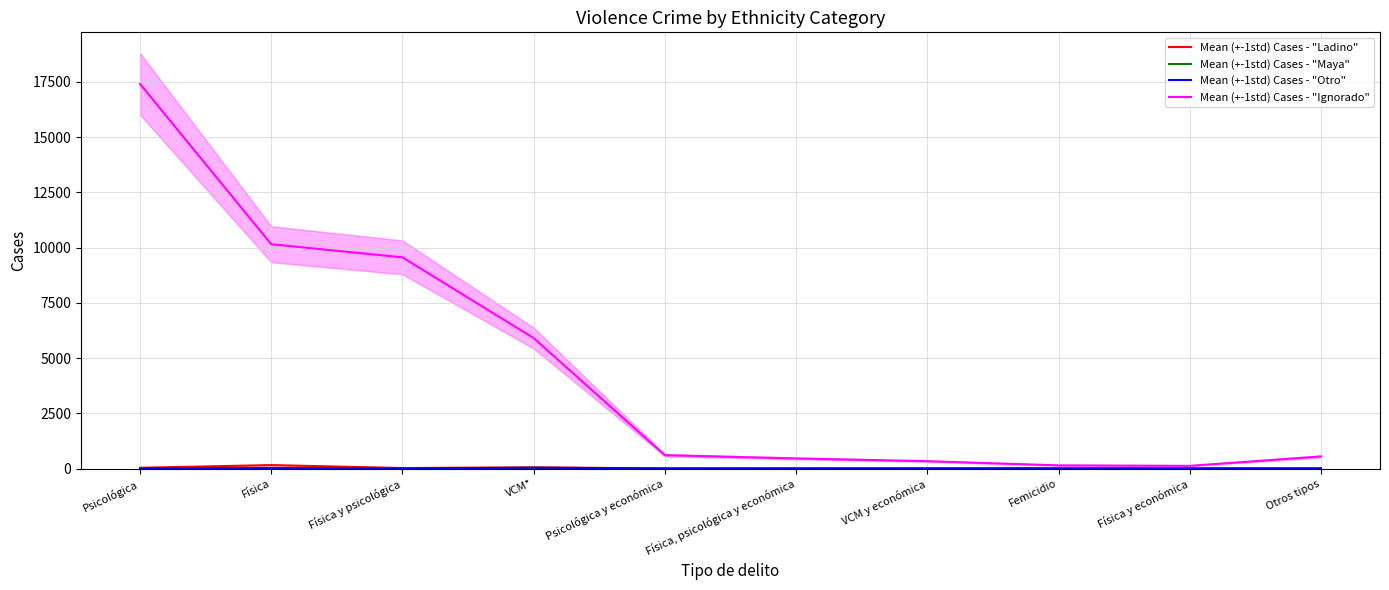

What is the label of the 3rd point from the left?

Física y psicológica